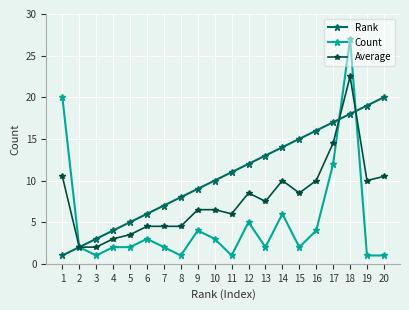

At 19, list the series in order from largest to smallest.

Rank, Average, Count